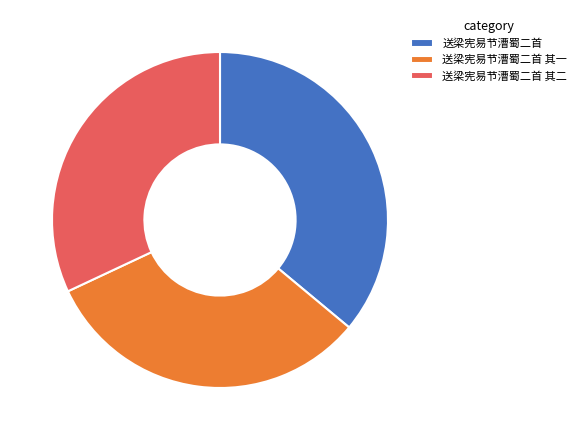

Is it true that 送梁宪易节漕蜀二首 其一 is 23% of the pie?

False